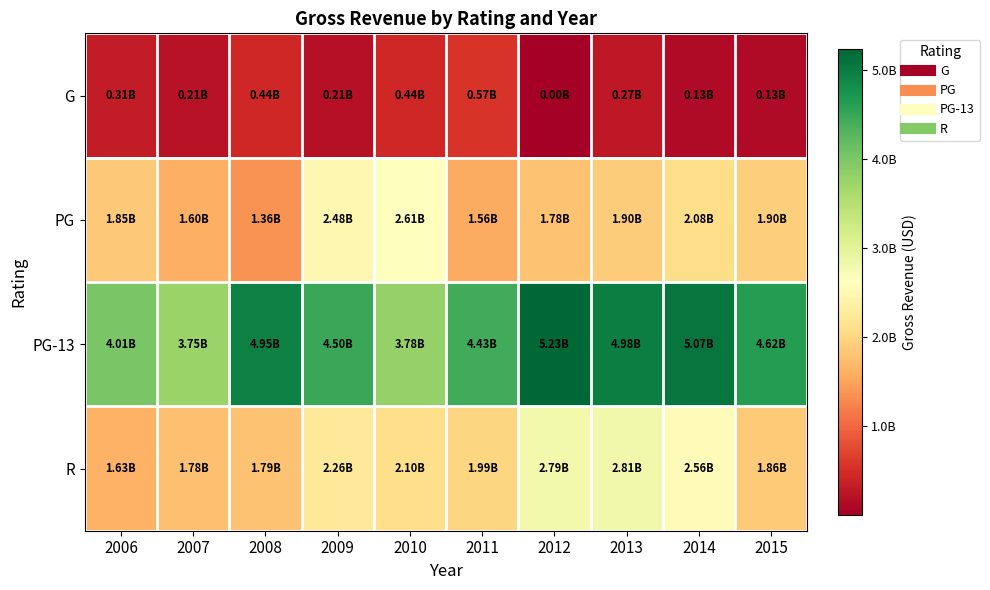

Rank the series at 2007 from lowest to highest value.

G, PG, R, PG-13